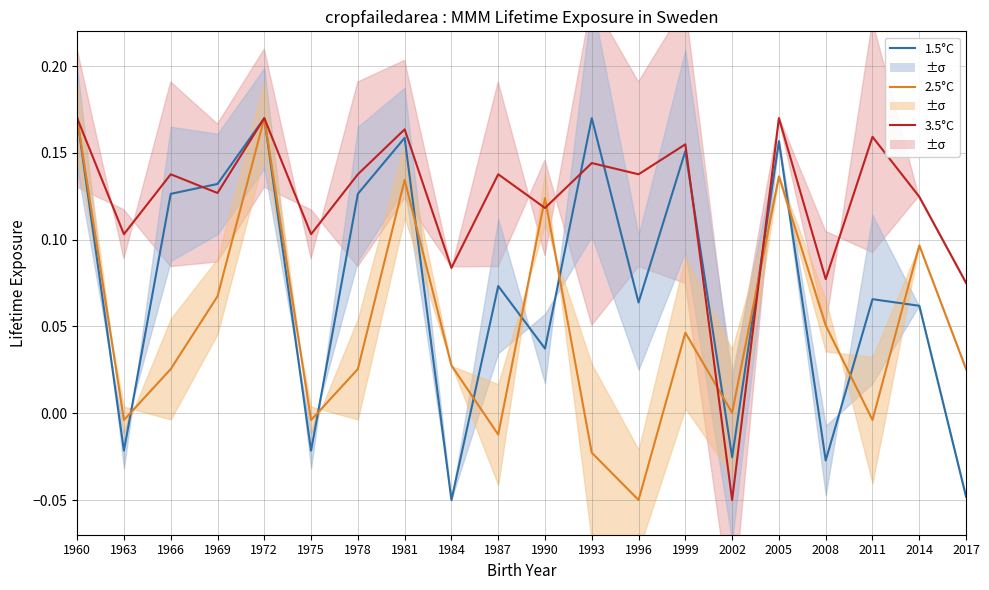

List the labels in order of 1.5°C value, smallest first.

1984, 2017, 2008, 2002, 1963, 1975, 1990, 2014, 1996, 2011, 1987, 1966, 1978, 1969, 1999, 2005, 1981, 1960, 1972, 1993